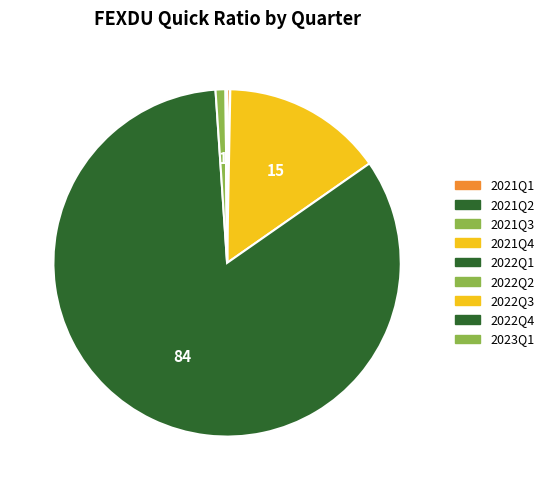

What is the change in value from 2021Q4 to 2022Q4?

-3.4